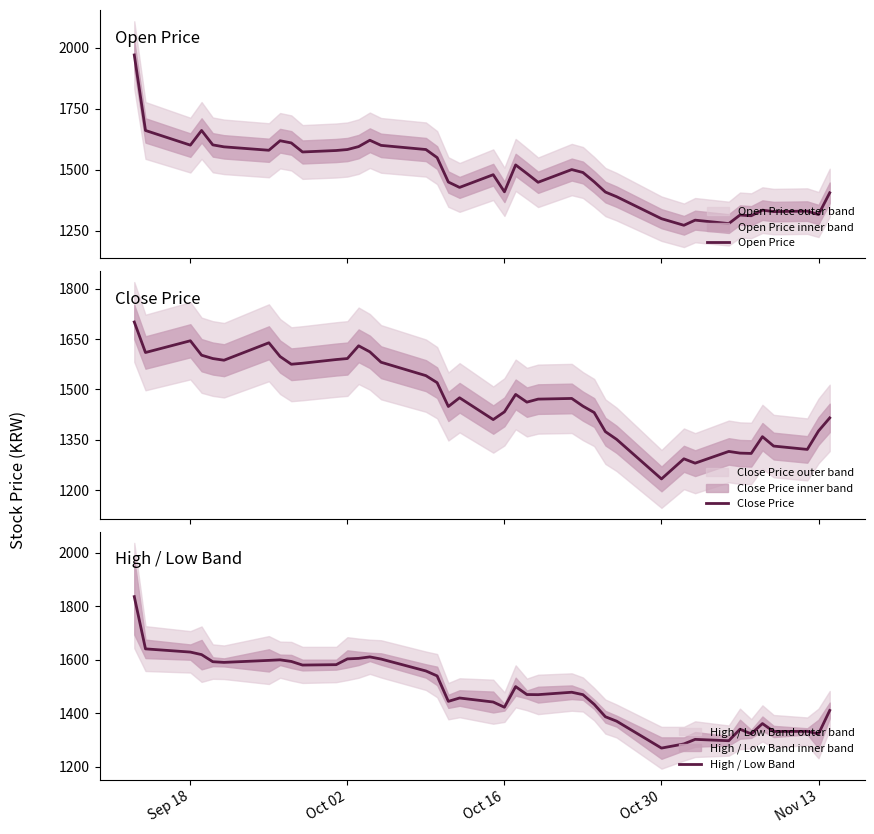

Which series ends up on top after the final intersection of Open Price and High / Low Band?

High / Low Band